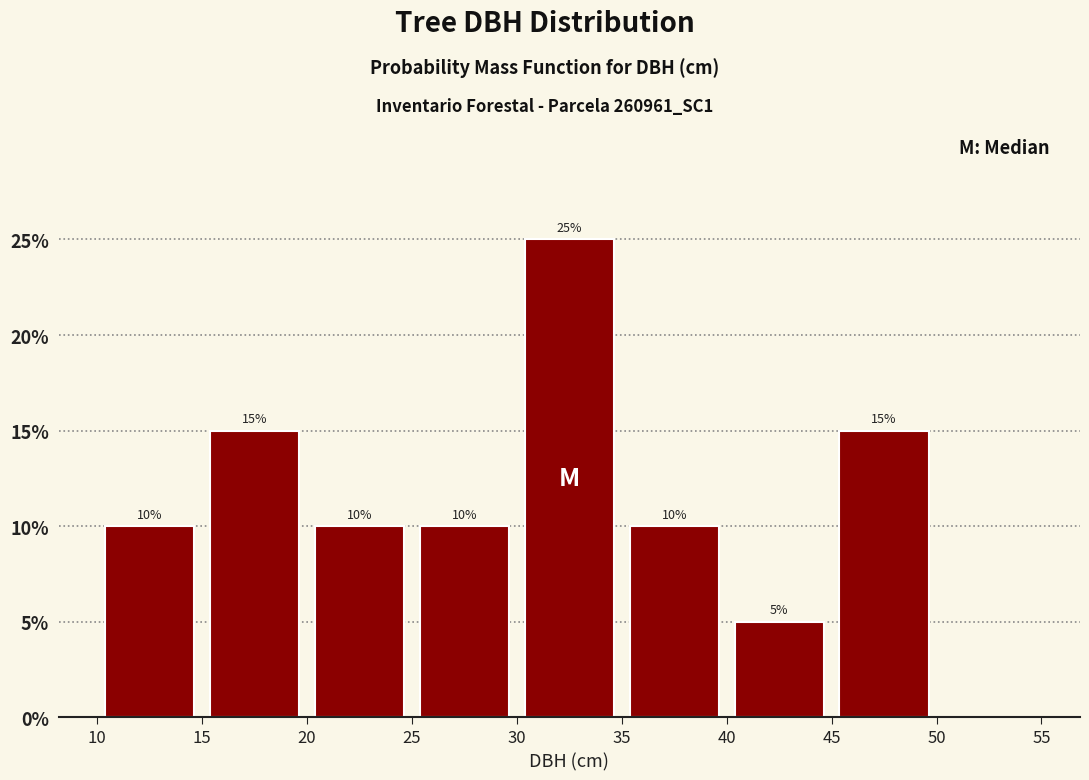

Over which range of the x-axis is the bar tallest?

30 to 35